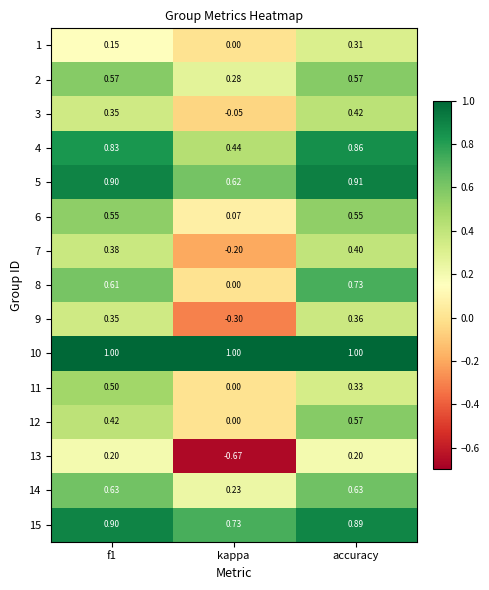

Count the number of data series in this chart.

15